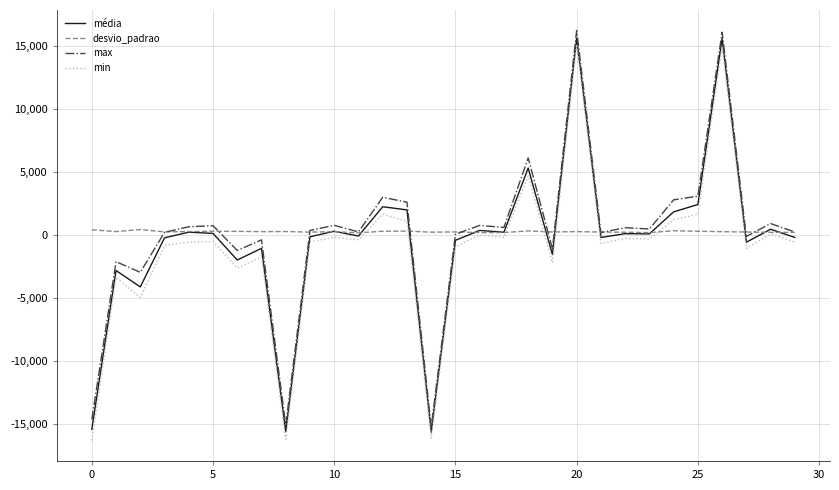

What is the smallest value displayed?

-16344.0